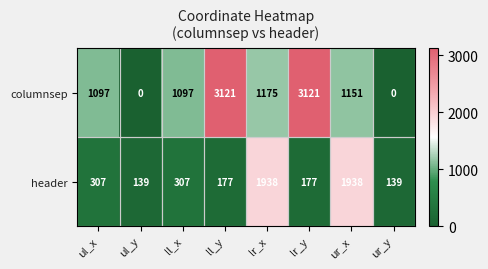

Is the value of header at ur_y greater than the value of columnsep at lr_y?

No